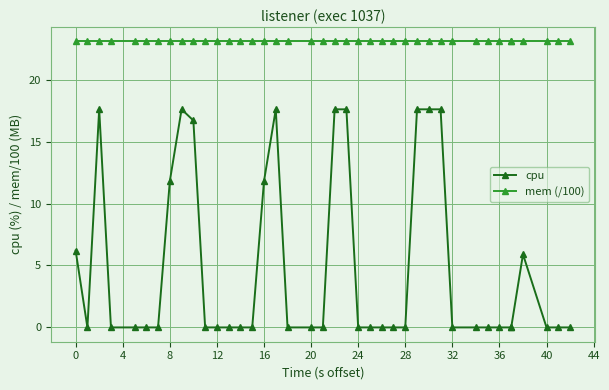

True or false: cpu and mem (/100) cross at least once.

False